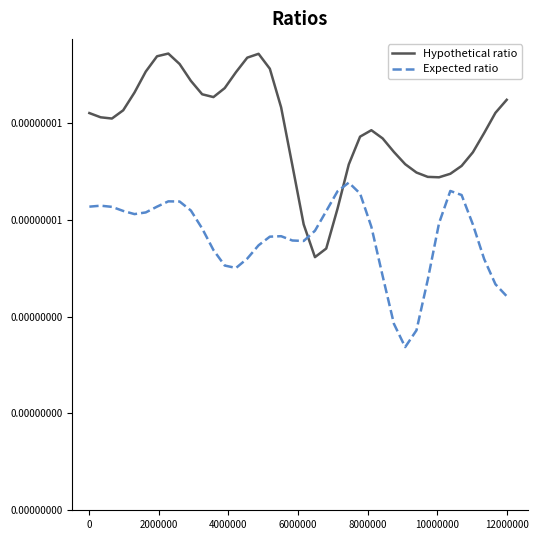

Count the Hypothetical ratio values in the range 0 to 1.

38